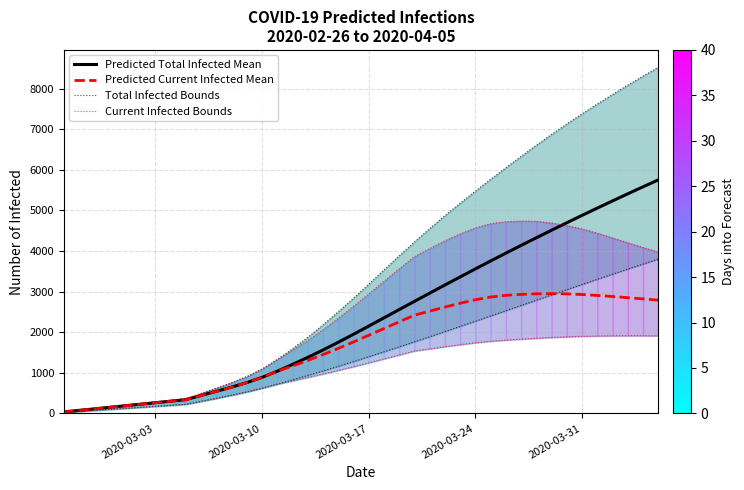

What are all the series names shown in the legend?

Predicted Total Infected Mean, Predicted Current Infected Mean, Total Infected Bounds, Current Infected Bounds